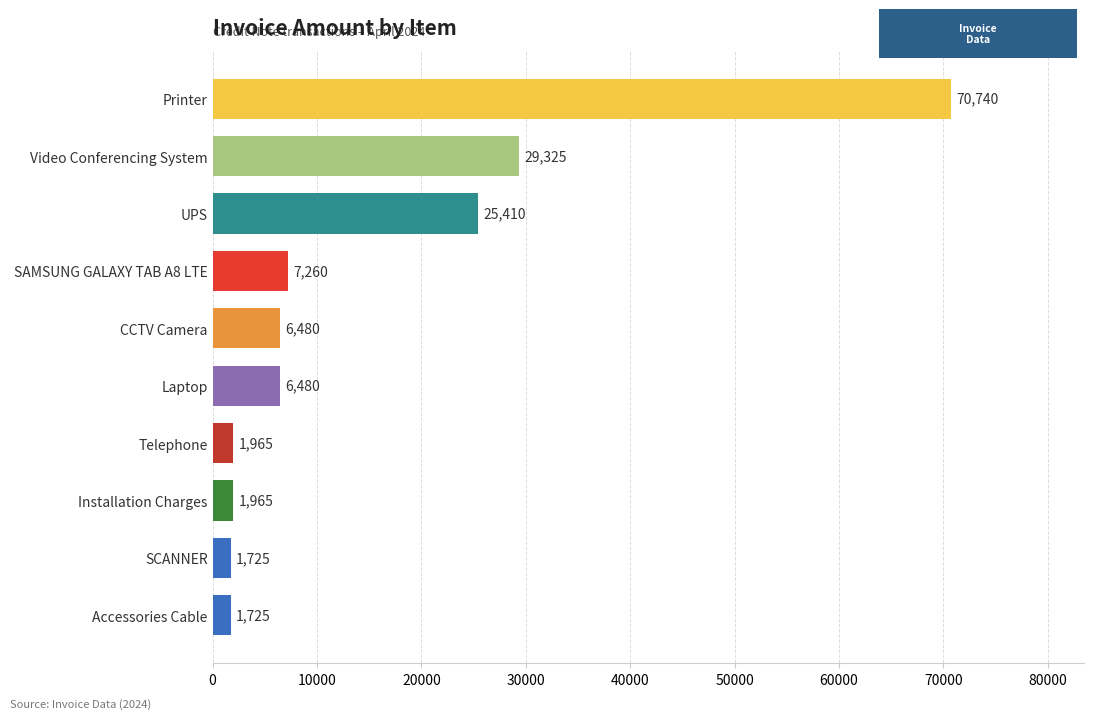

Where is the data nearest to the value 36232?

Video Conferencing System